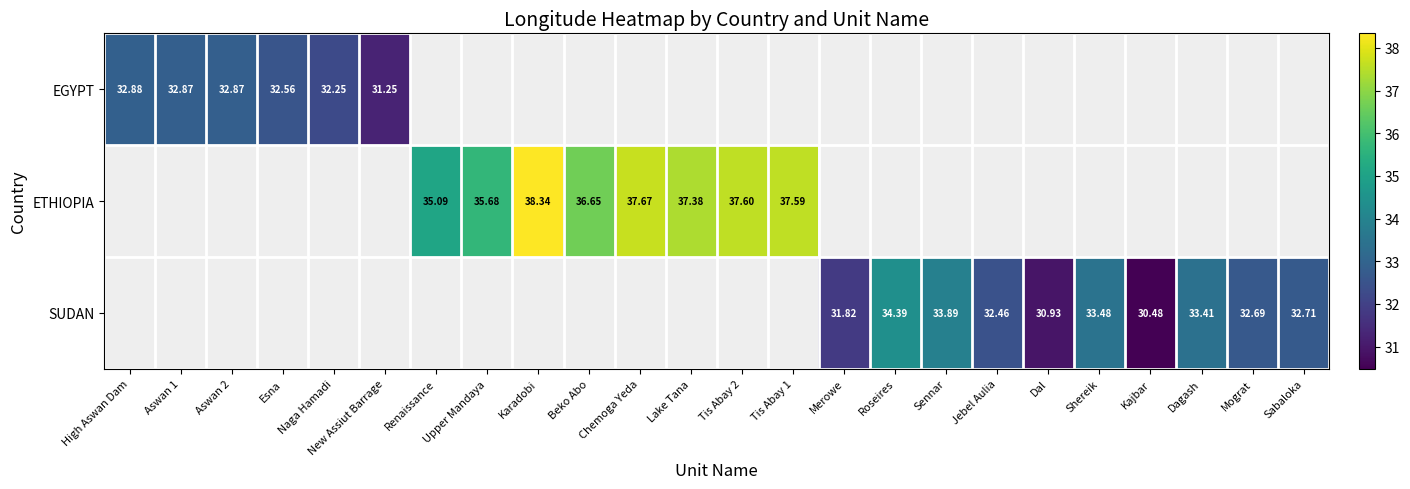

List the labels in order of EGYPT value, largest first.

High Aswan Dam, Aswan 1, Aswan 2, Esna, Naga Hamadi, New Assiut Barrage, Renaissance, Upper Mandaya, Karadobi, Beko Abo, Chemoga Yeda, Lake Tana, Tis Abay 2, Tis Abay 1, Merowe, Roseires, Sennar, Jebel Aulia, Dal, Shereik, Kajbar, Dagash, Mograt, Sabaloka